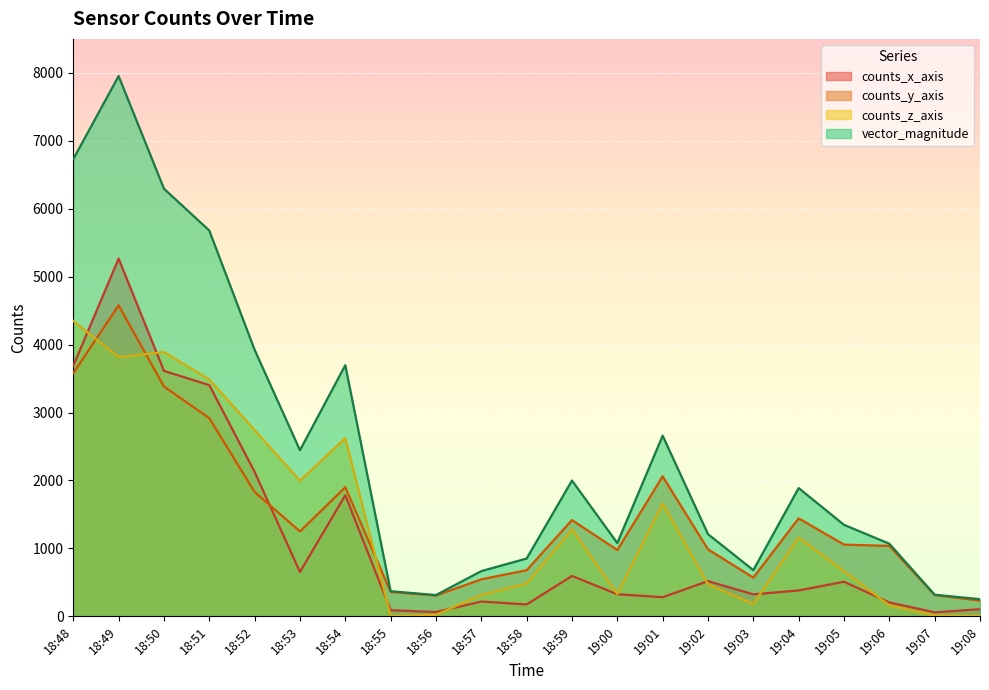

Which series ends up on top after the final intersection of counts_y_axis and counts_z_axis?

counts_y_axis